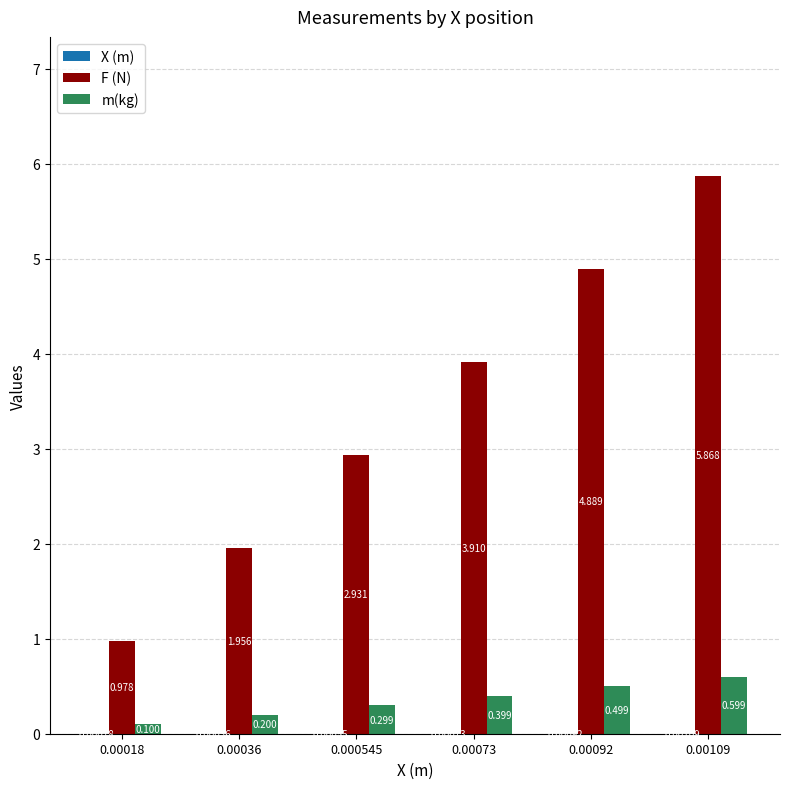

What is the sum of all F (N) values?

20.5